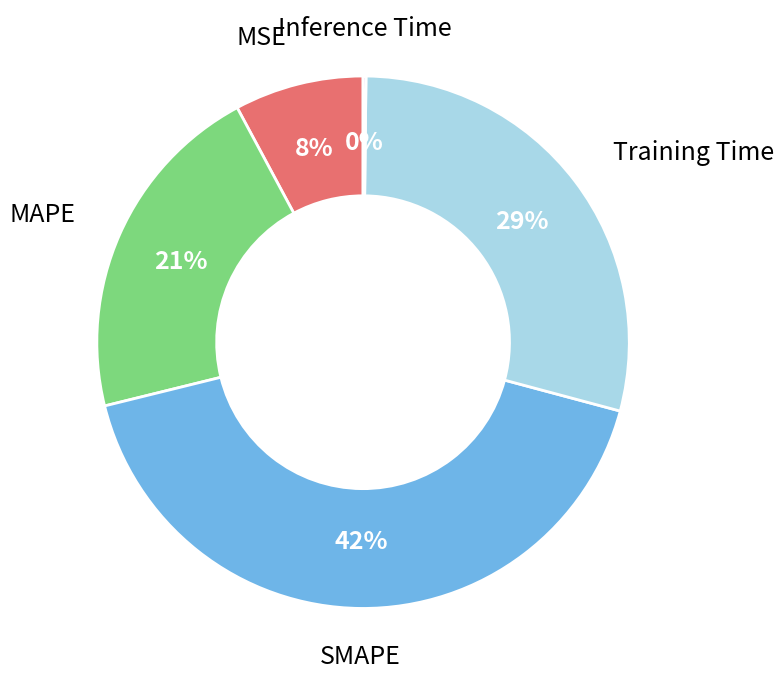

To the nearest percent, what is the difference between the largest and smallest slice percentages?

42%